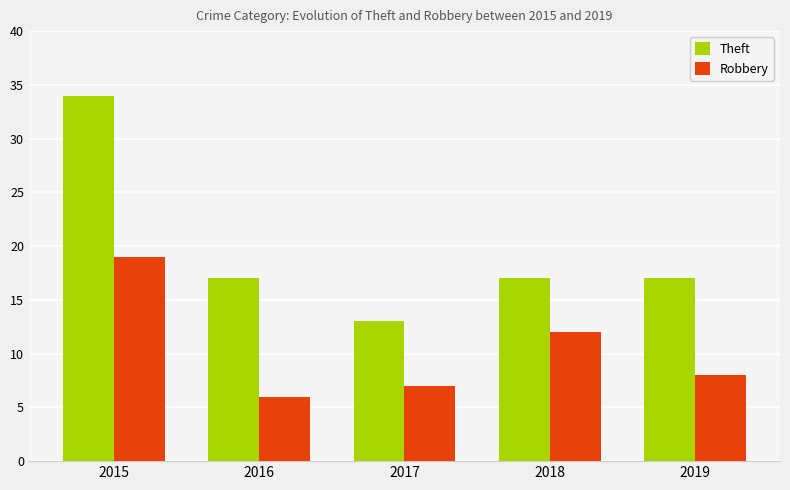

What is the approximate value of Theft at 2018, to the nearest 5?

15